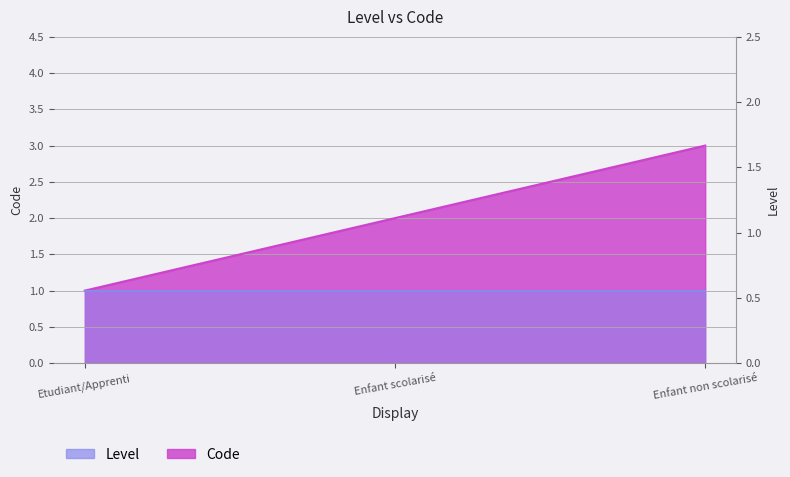

Which label corresponds to the smallest value in the chart?

Etudiant/Apprenti